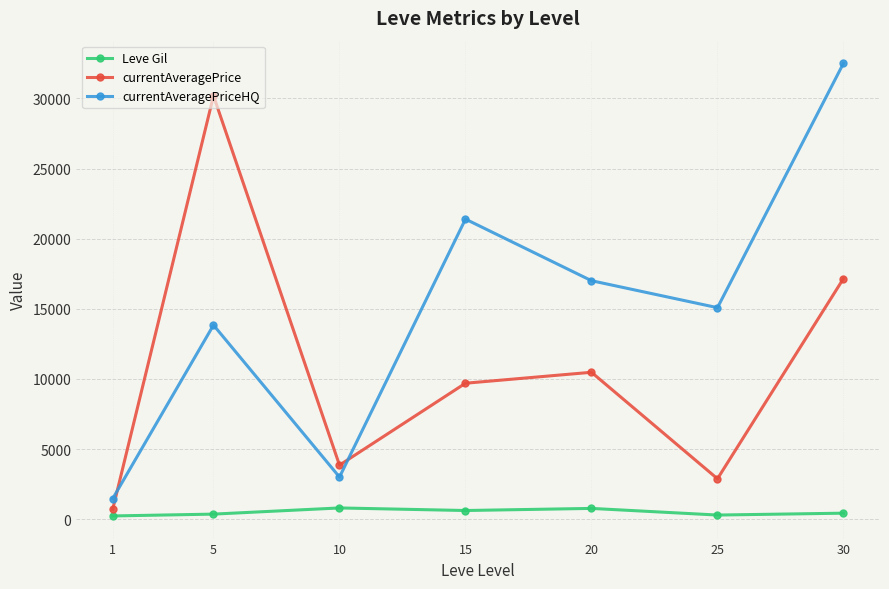

Where is the first local maximum for currentAveragePrice?

5